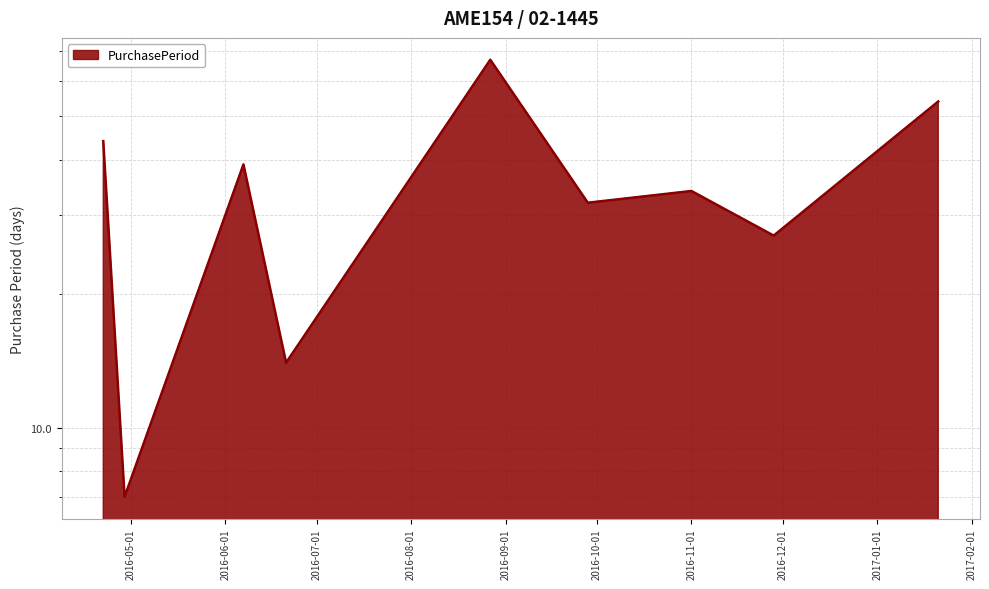

Is it true that the value at 2016-08-27 is 14?

False